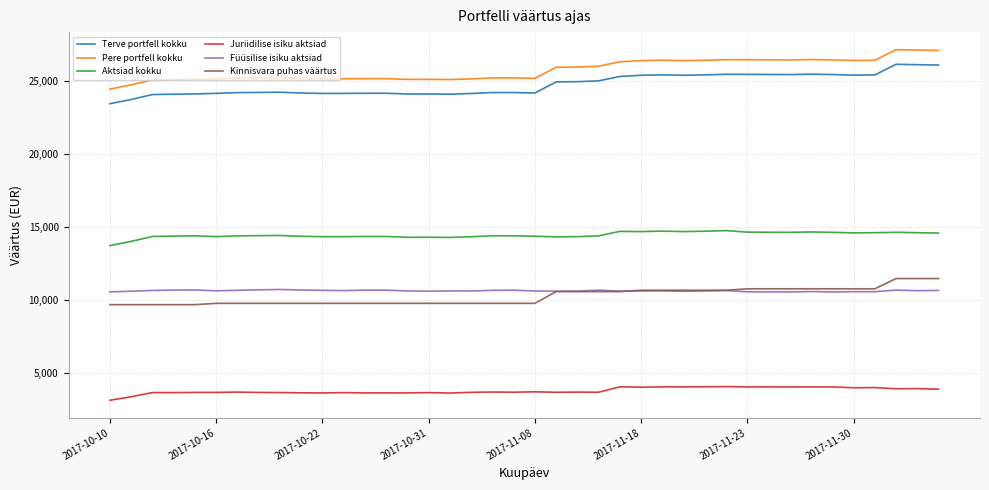

True or false: Terve portfell kokku and Kinnisvara puhas väärtus intersect in this chart.

False